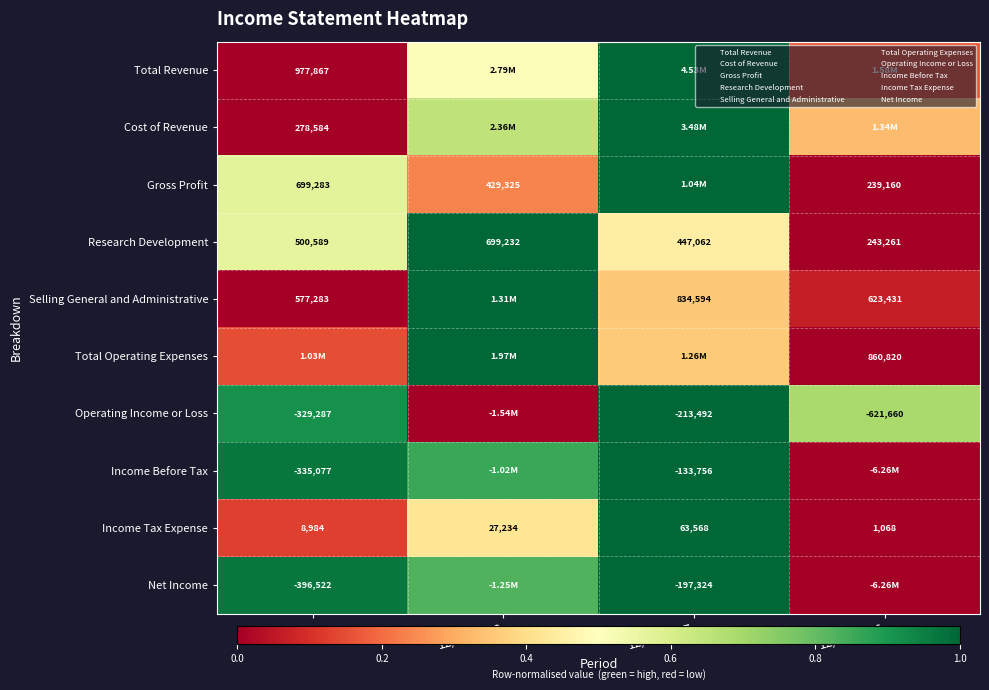

List the labels in order of Gross Profit value, largest first.

12/31/2017, ttm, 12/31/2018, 12/31/2016